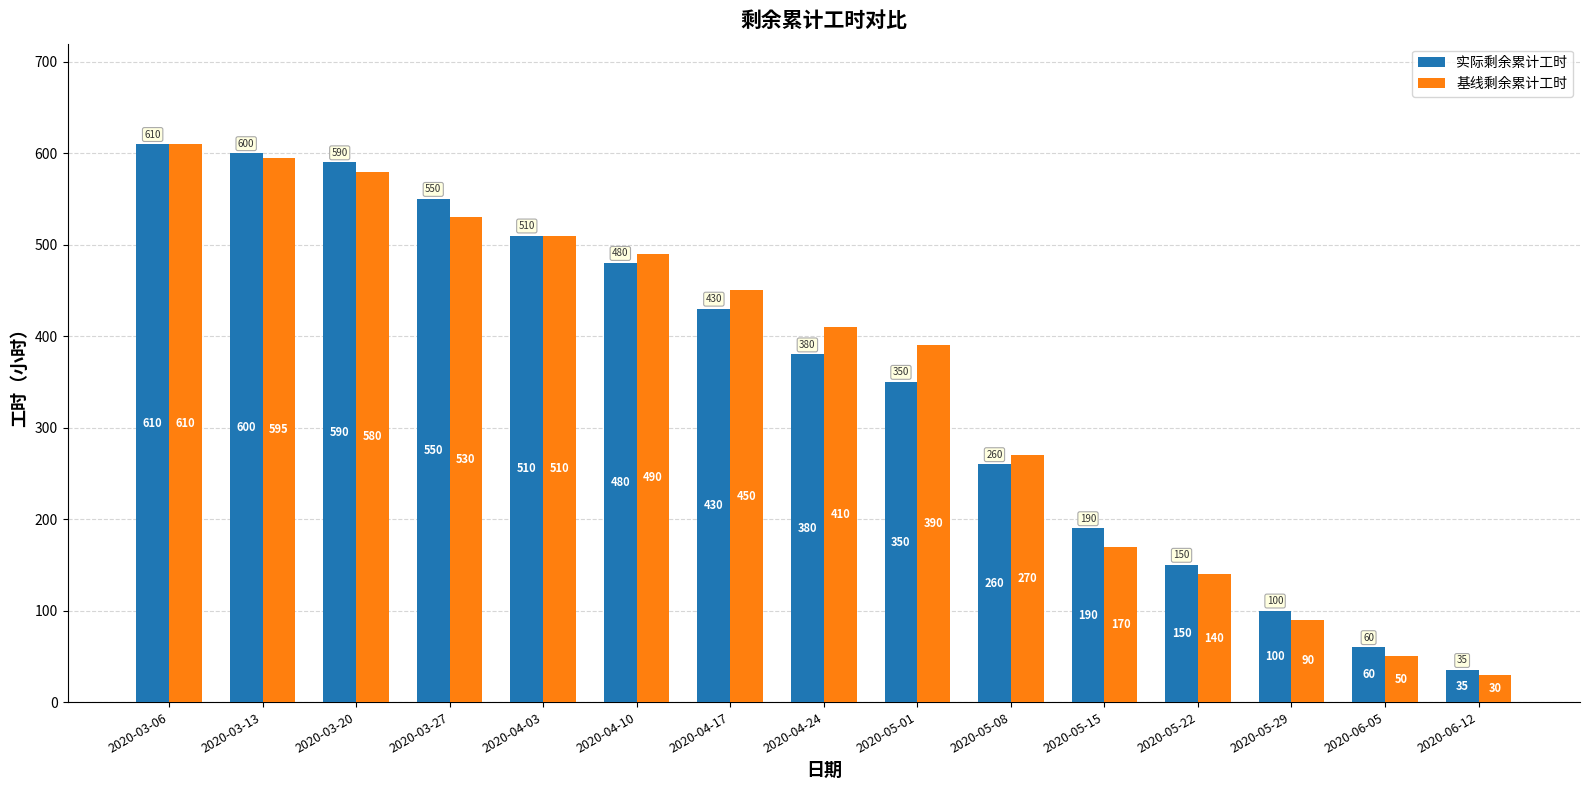

What is the smallest value displayed?

30